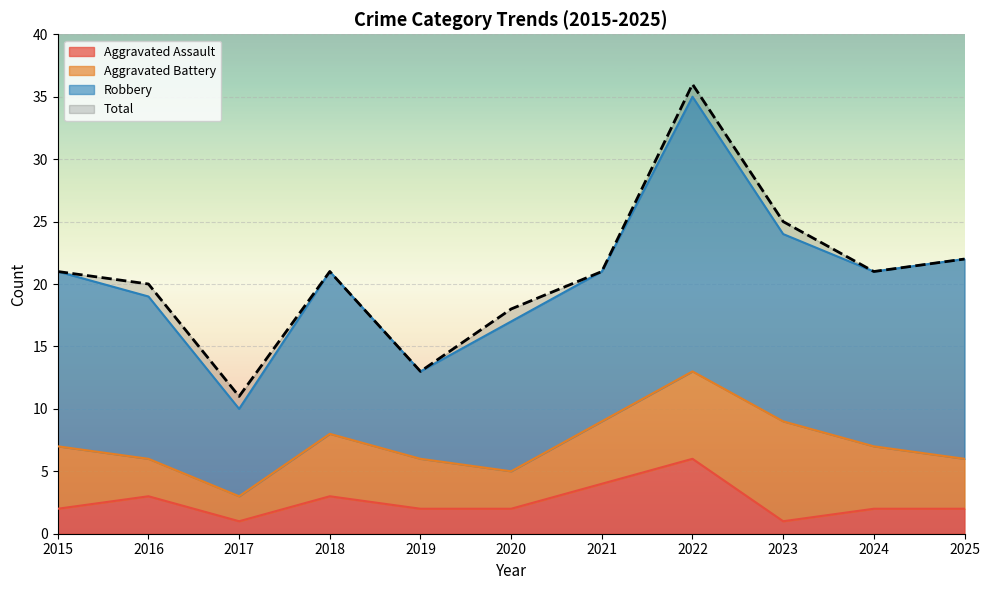

What is the value of the Aggravated Assault point at the 4th from the left?

3